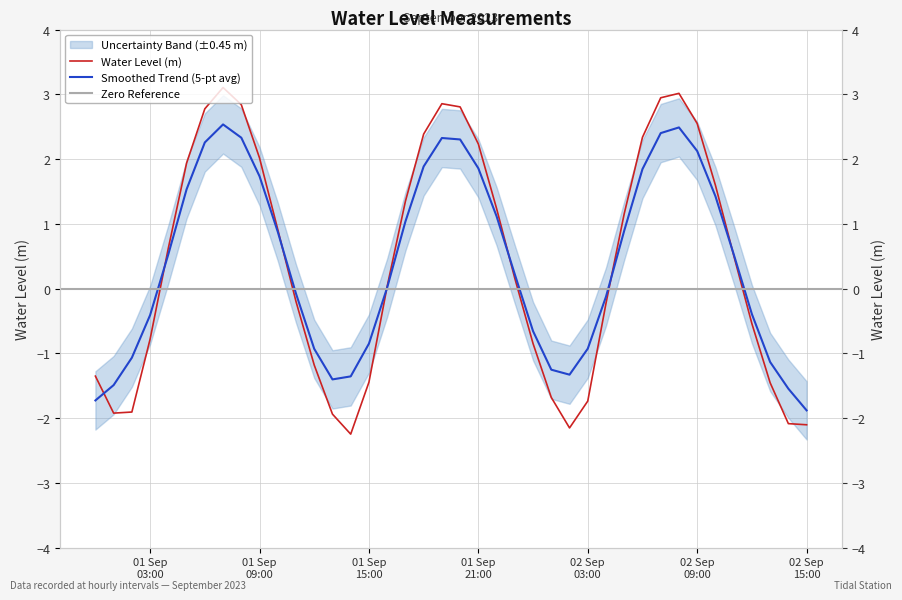

Read the value at 01 Sep 03:00.

-0.8